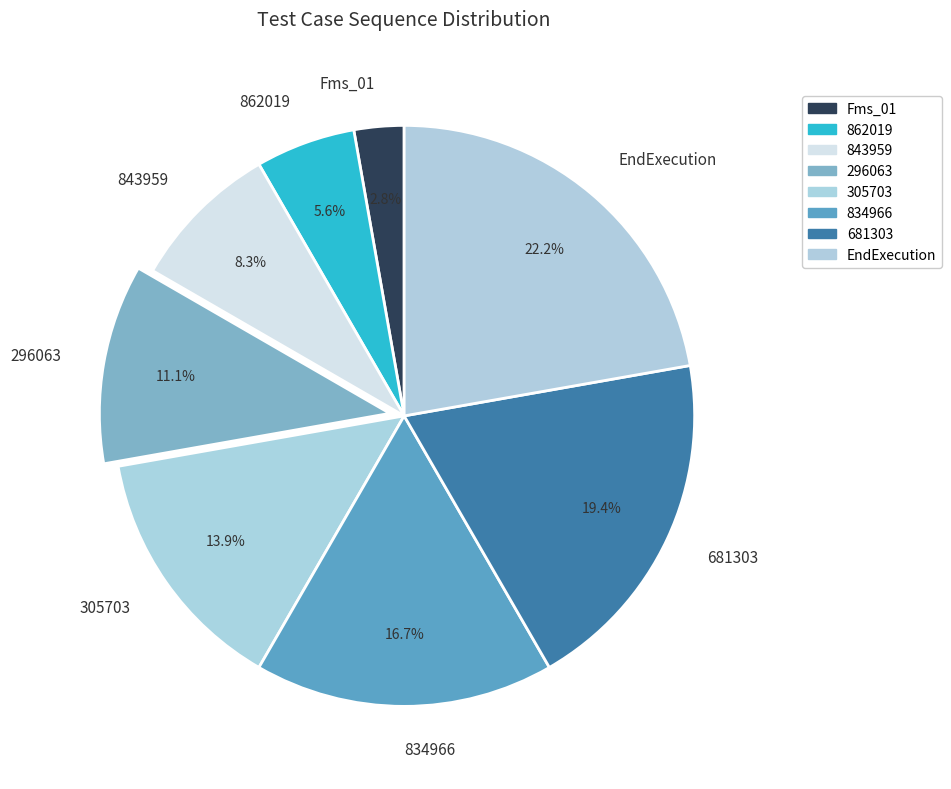

Does 296063 account for over 50% of the chart?

No